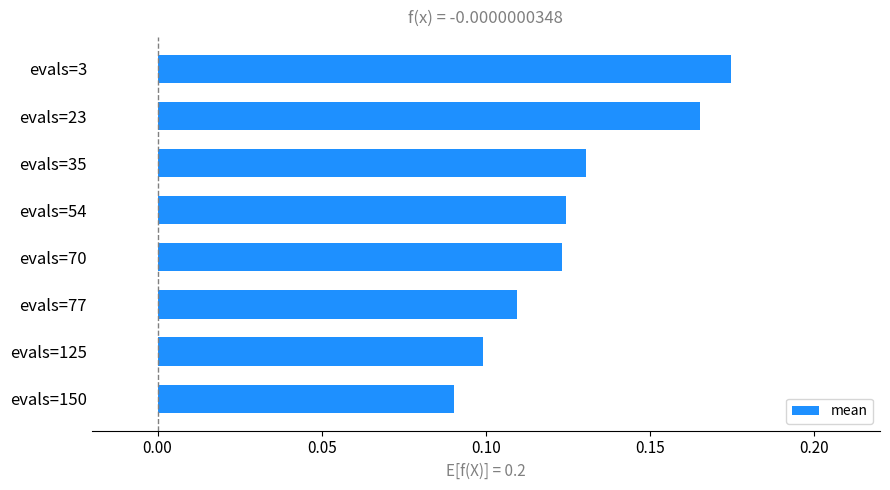

The chart shows a value of 0.1 at evals=70. True or false?

True